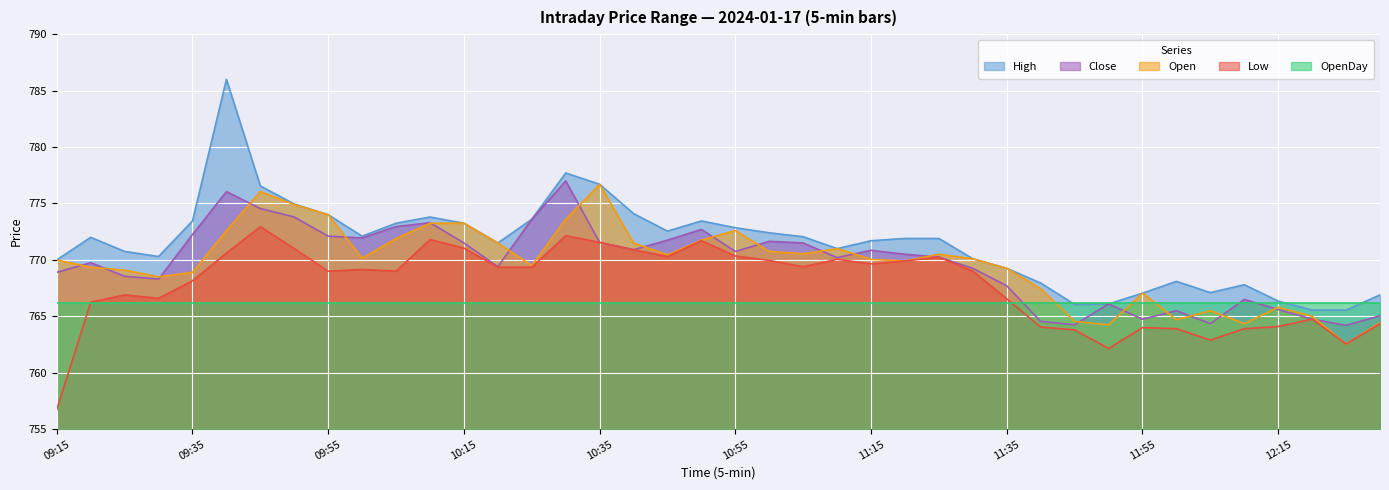

How many data points does each series have?

40